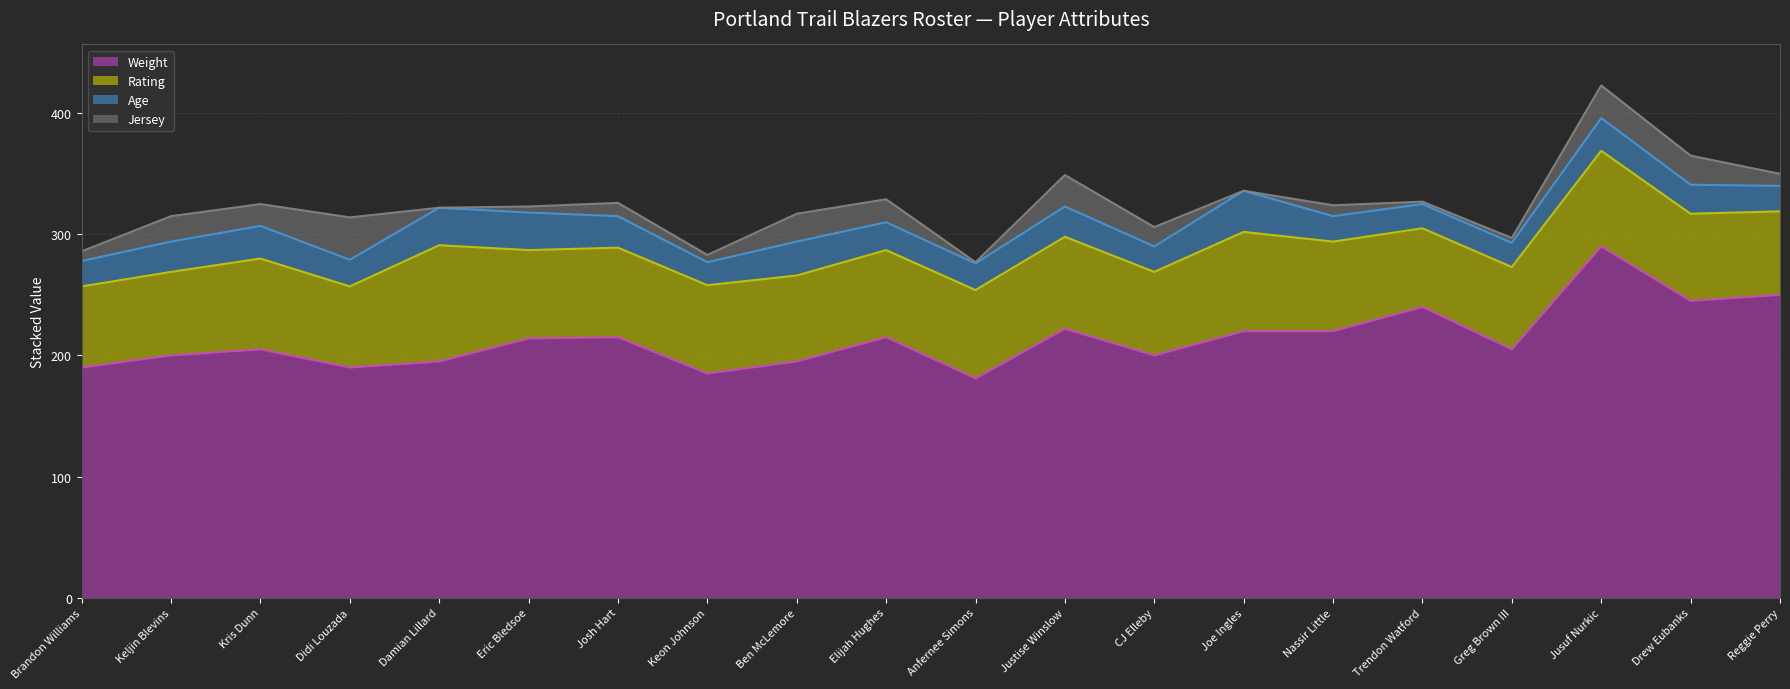

At which category is the sum across all series the highest?

Jusuf Nurkic